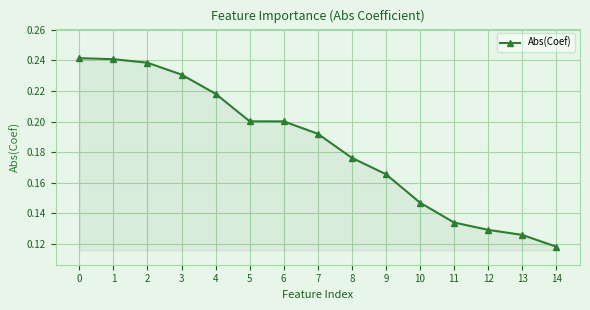

Which label corresponds to the smallest value in the chart?

14